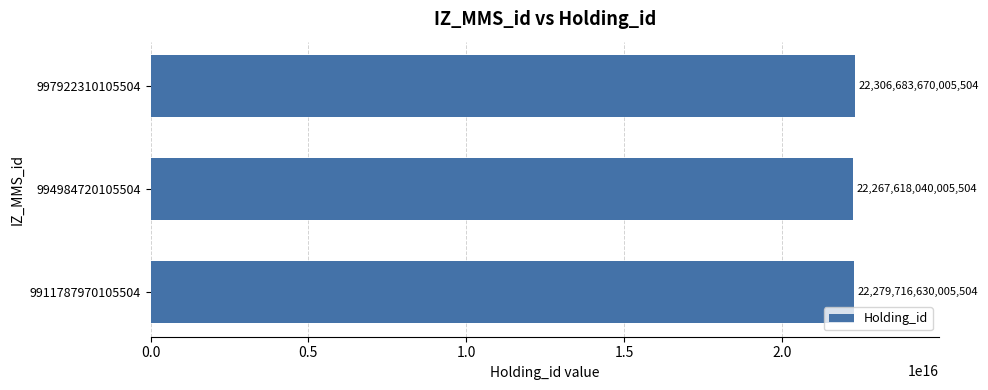

Where is the data nearest to the value 22287150855005504?

9911787970105504